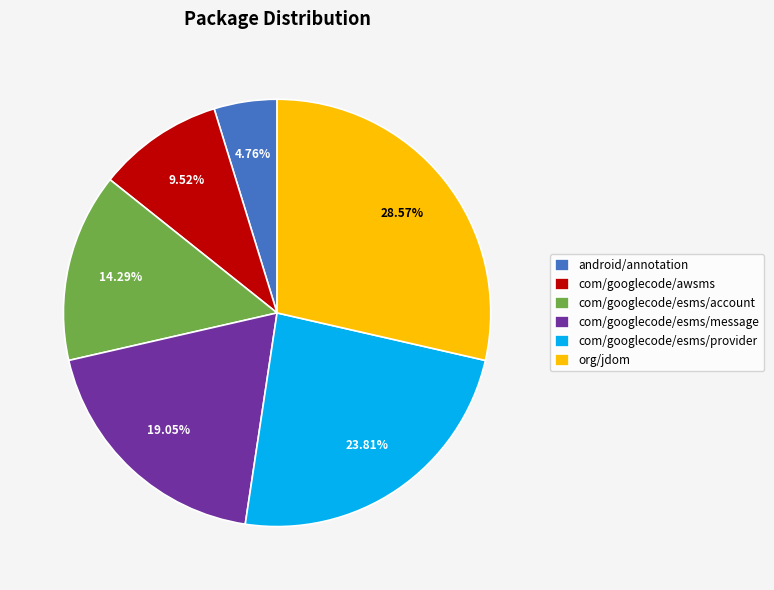

Combined, what portion of the pie is com/googlecode/esms/message and com/googlecode/esms/provider?

42.9%